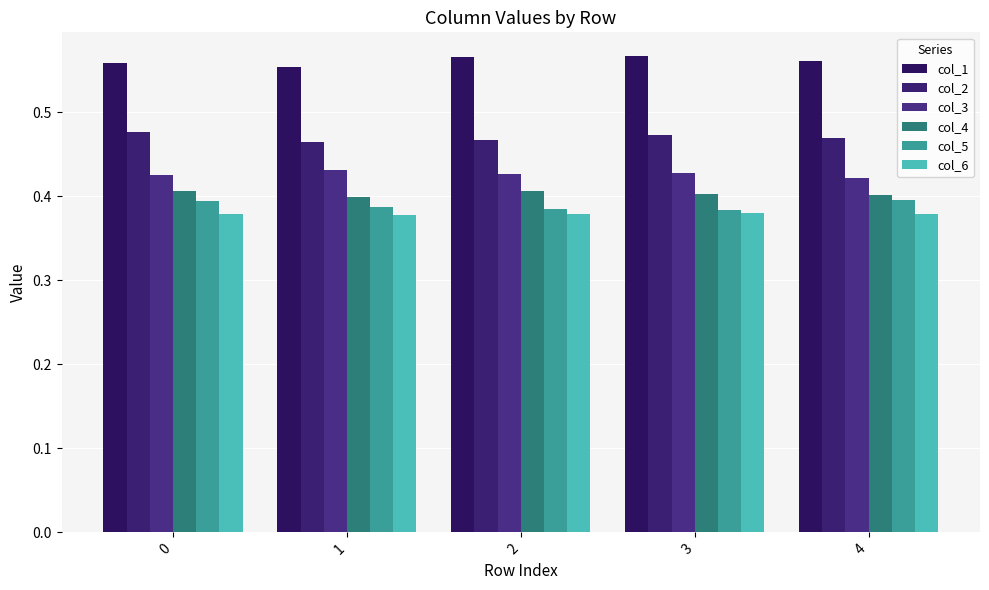

How many distinct data groups are displayed?

6